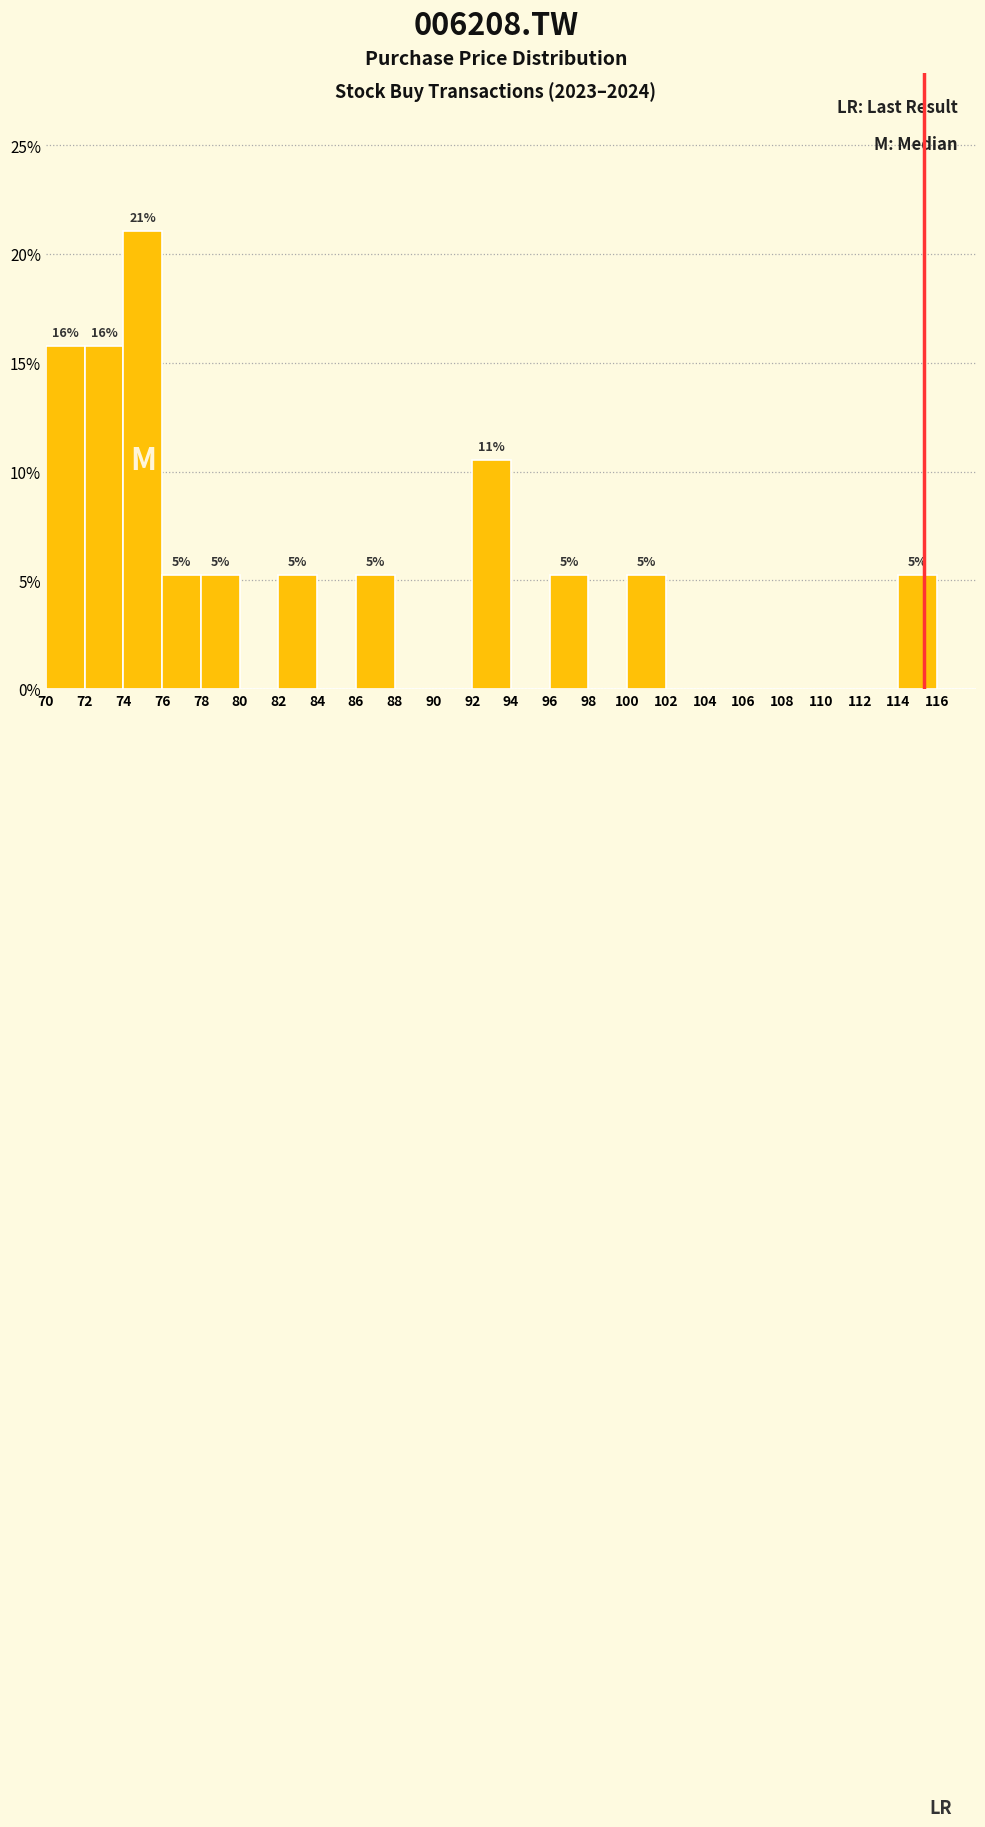

Over which range of the x-axis is the bar tallest?

74 to 76